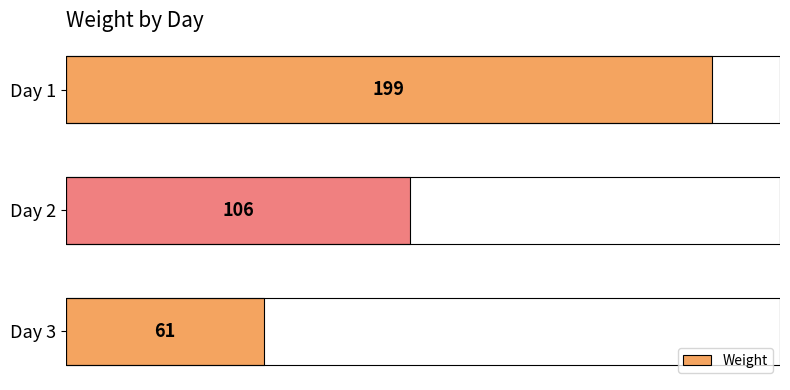

What is the average value?

122